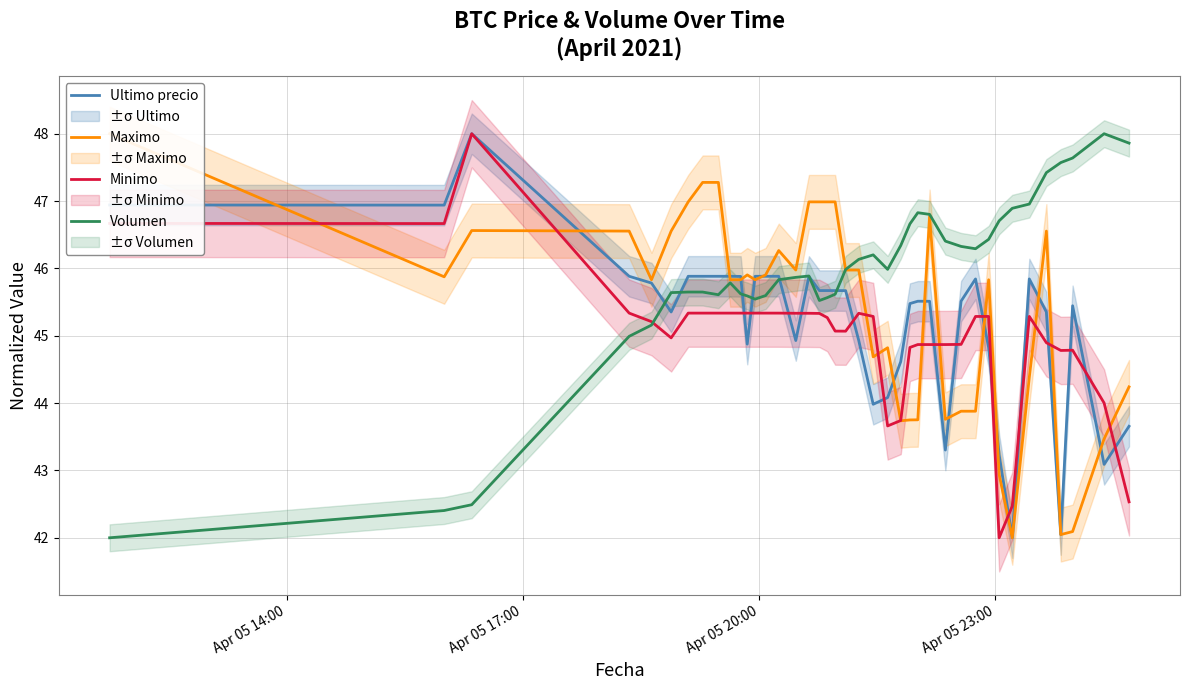

Rank the series by their average value, from lowest to highest.

Minimo, Ultimo precio, Maximo, Volumen